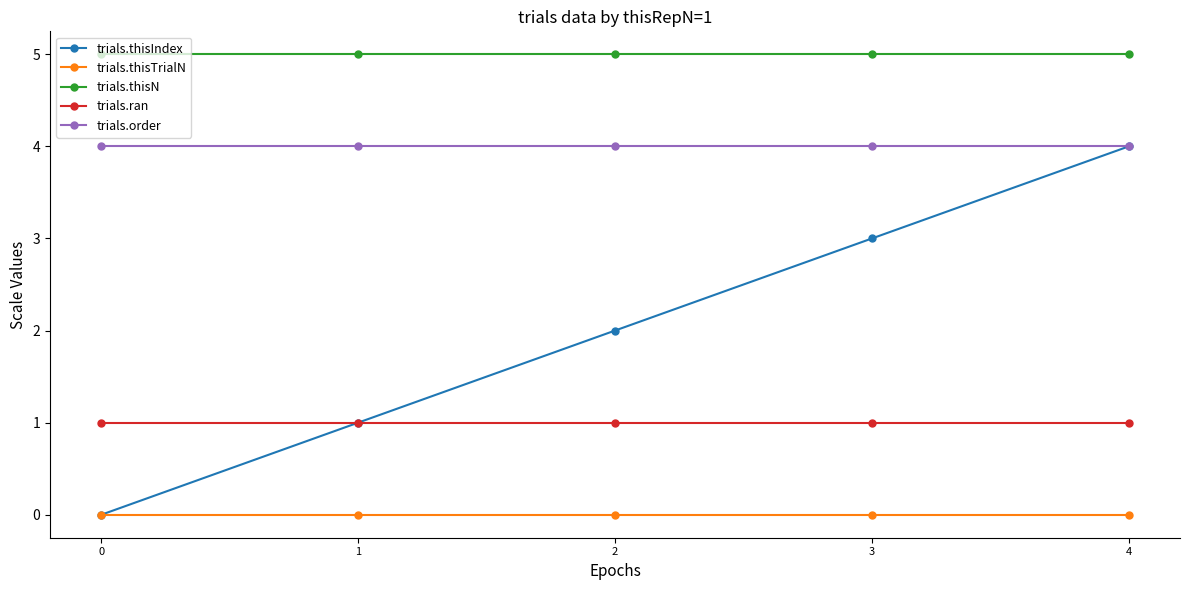

Rank the categories by trials.thisIndex value from highest to lowest.

4, 3, 2, 1, 0